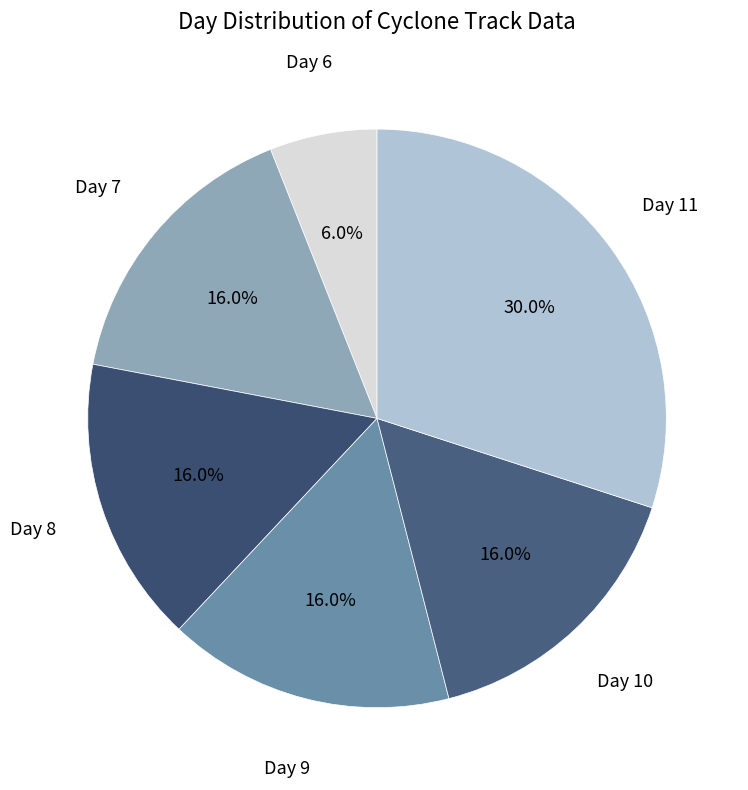

Is there any slice that represents more than half of the pie?

No